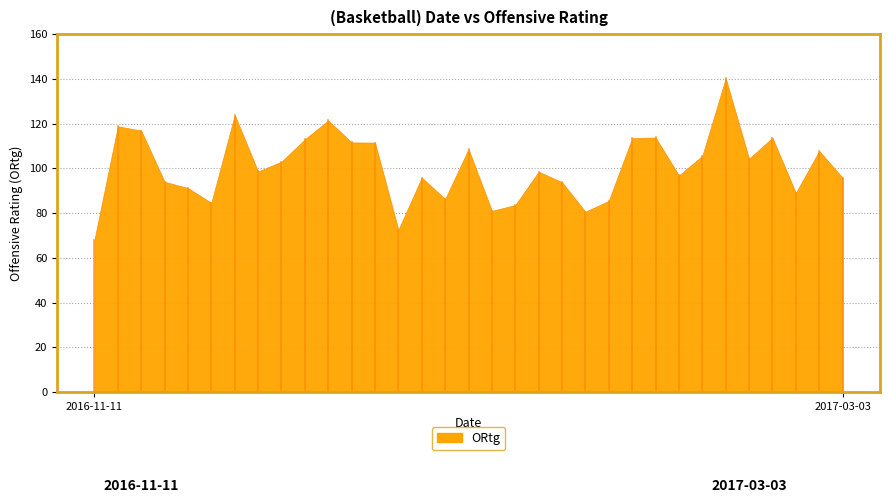

Approximately how many times larger is the value at 2017-02-04 compared to 2016-11-26?

1.2